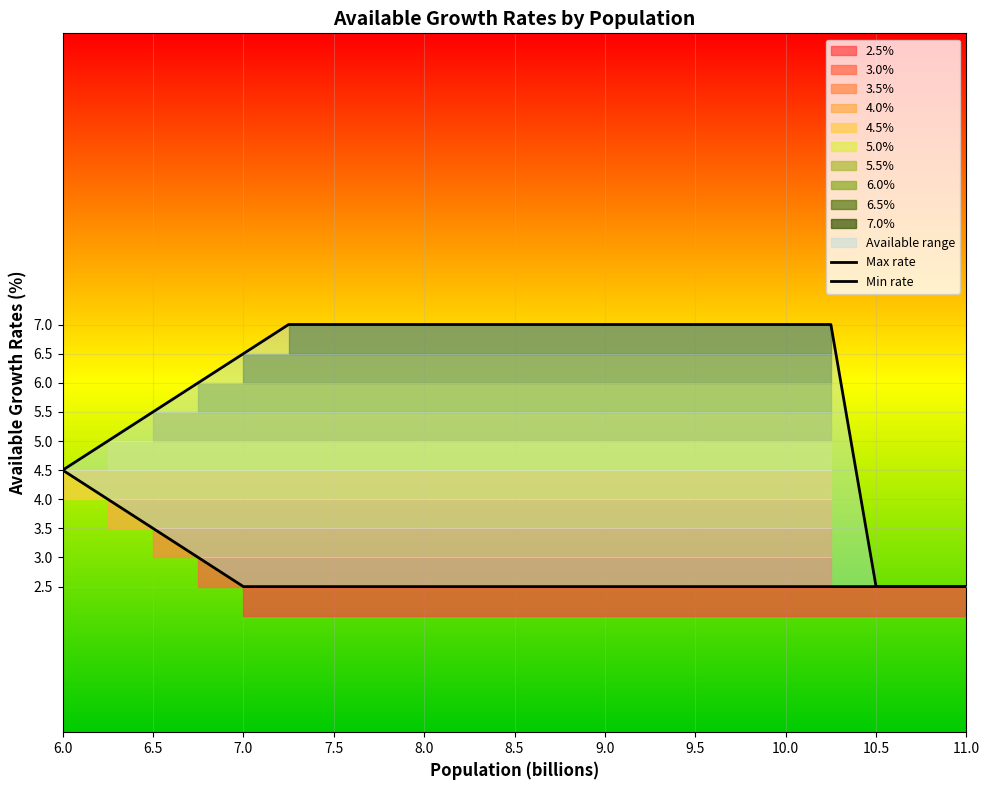

At which category does the chart reach its minimum across all series?

10.5